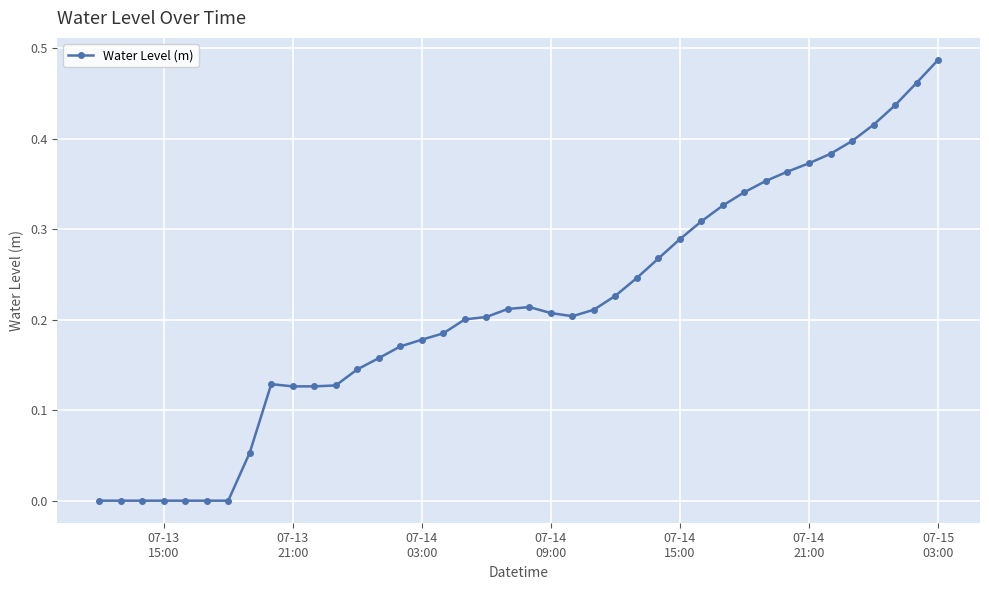

What is the sum of all values?

8.5